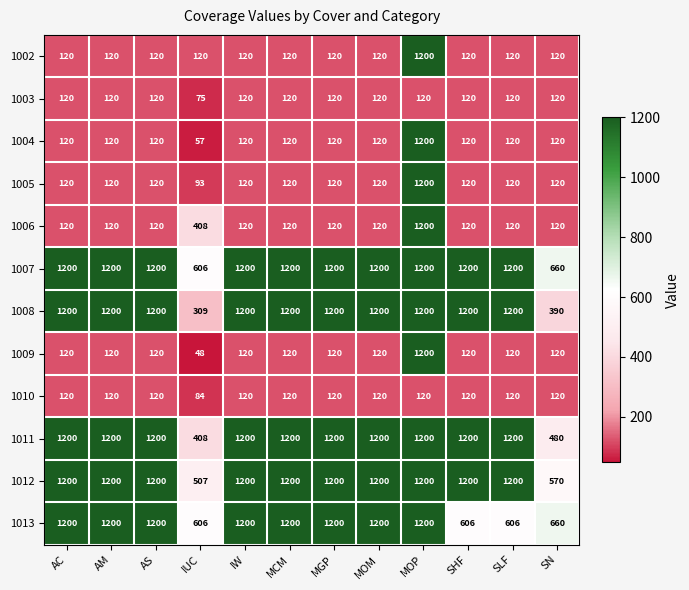

At how many categories does at least one series exceed 917?

10